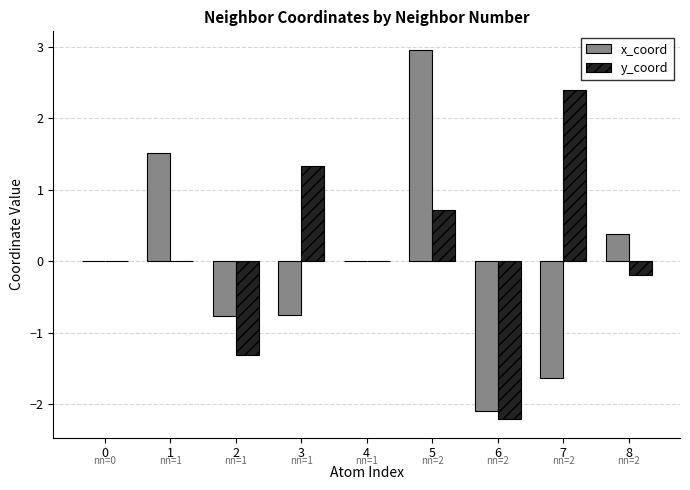

What are all the series names shown in the legend?

x_coord, y_coord